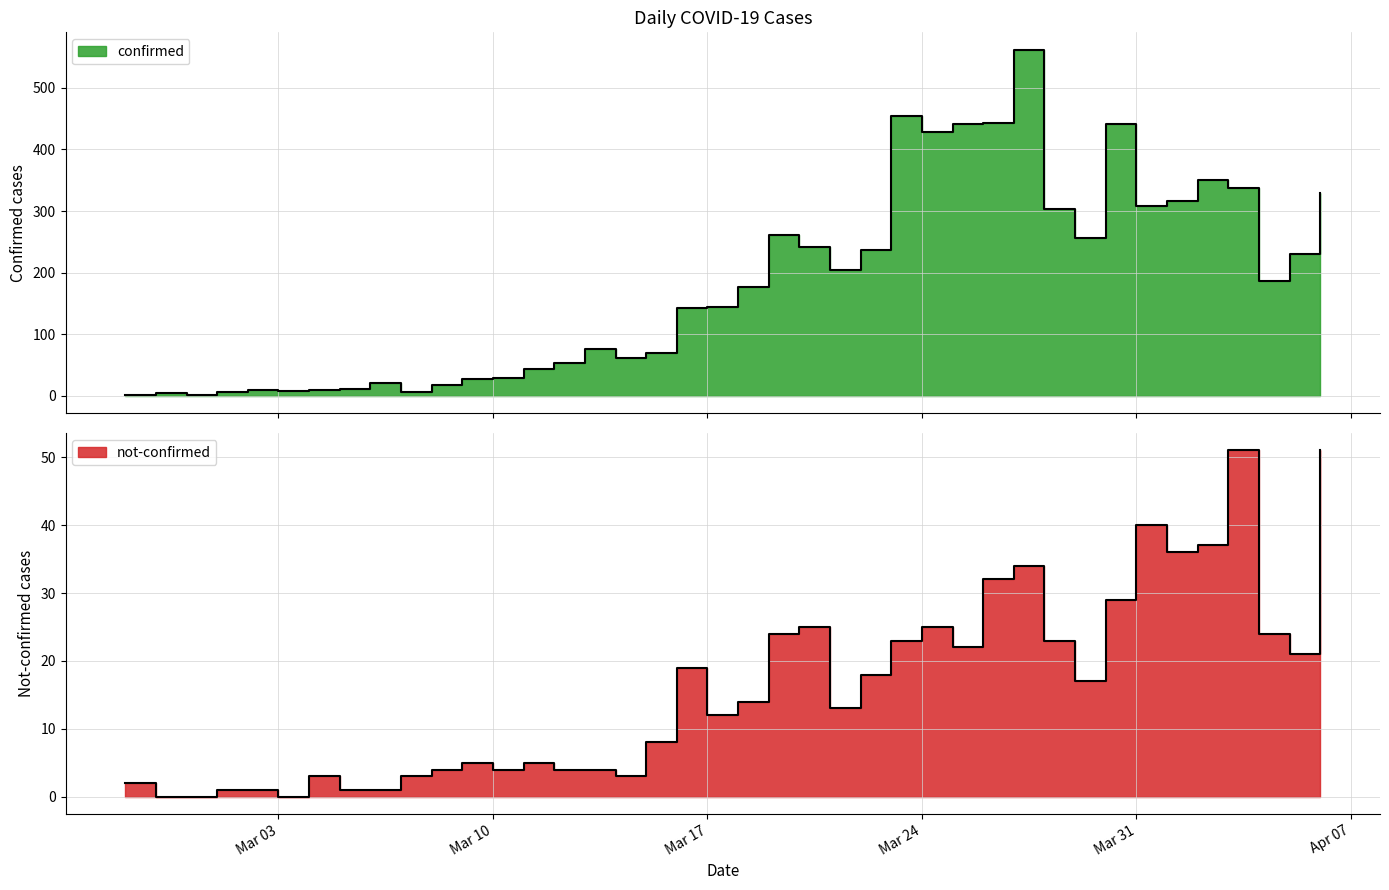

What is the approximate value of not-confirmed at 2020-03-04, to the nearest 5?

5